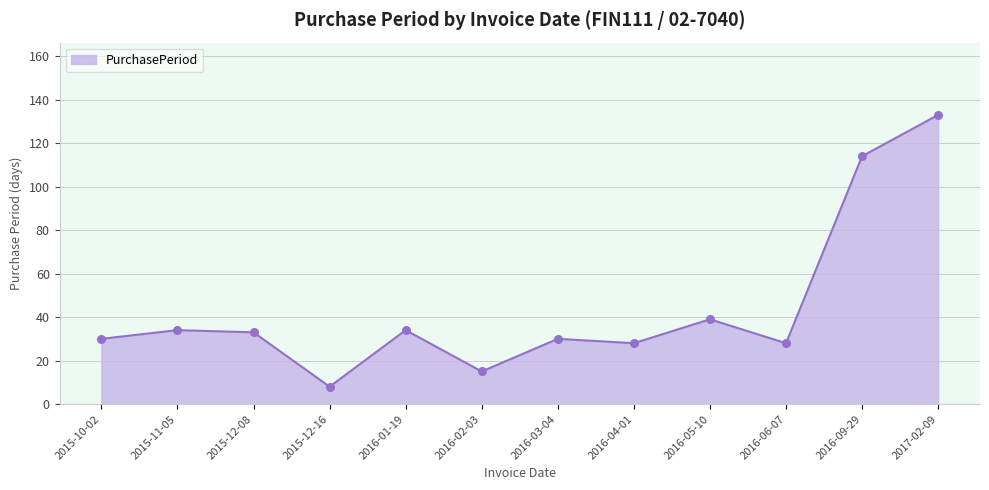

What is the change in value from 2015-12-08 to 2016-01-19?

+1